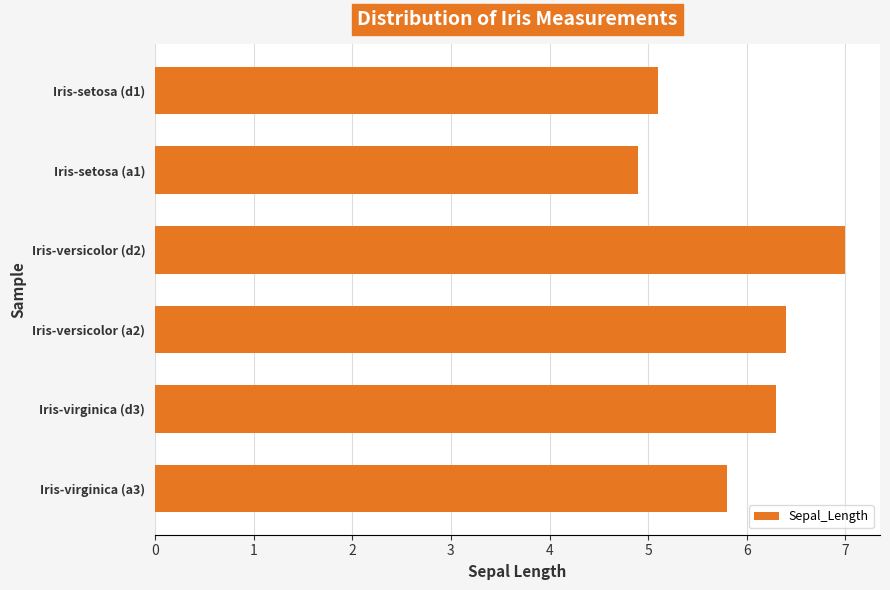

What is the difference between the second highest and second lowest values?

1.3